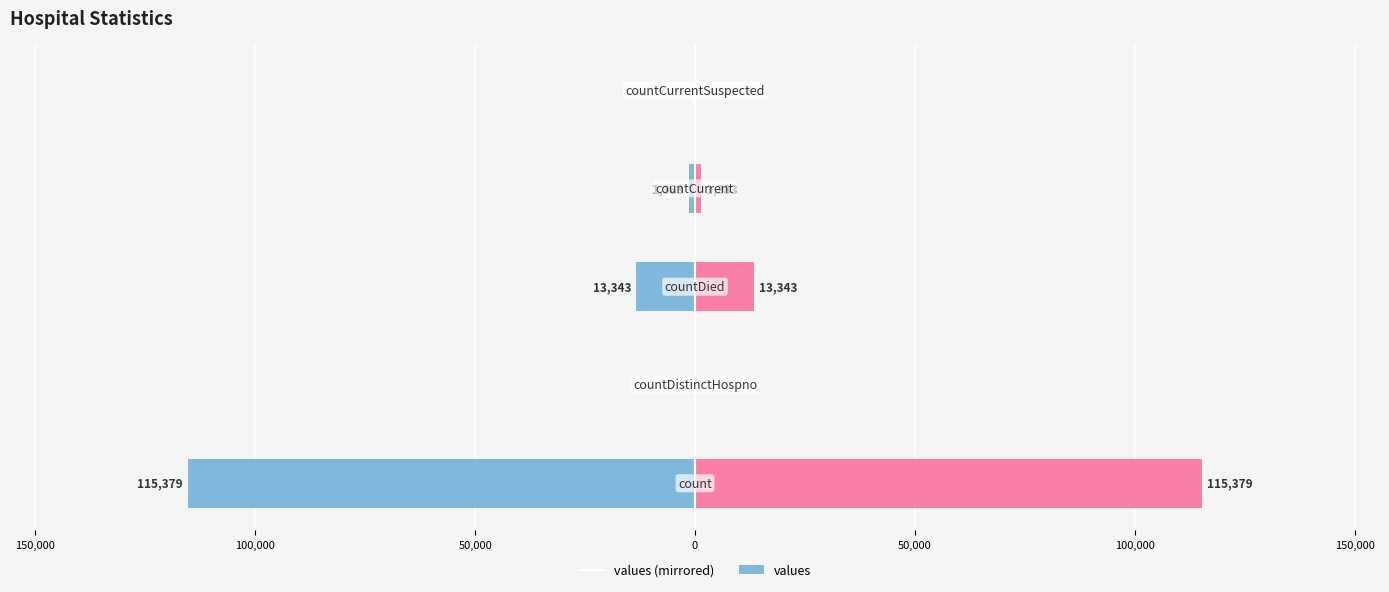

Reading left to right, transcribe all the data shown in this chart.

values (left): -115379	0	-13343	-1383	0
values: 115379	0	13343	1383	0